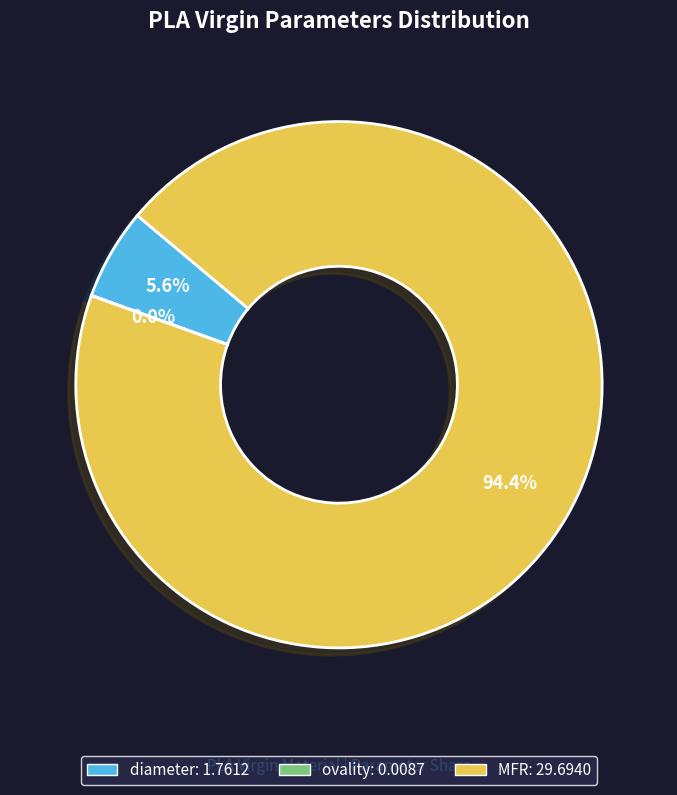

What percentage is the MFR slice, to the nearest percent?

94%